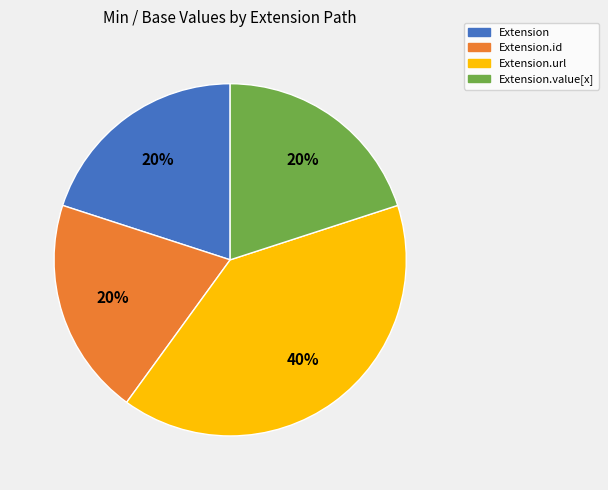

How many segments does this pie chart have?

4